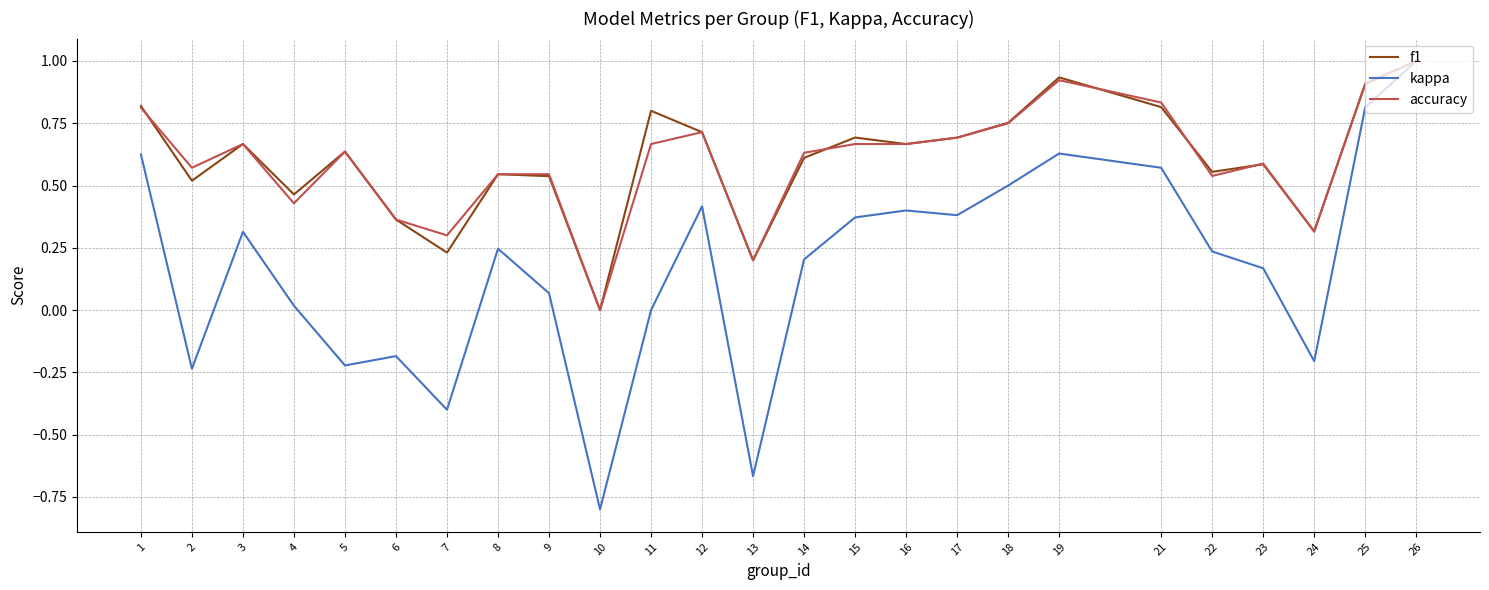

What are all the series names shown in the legend?

f1, kappa, accuracy